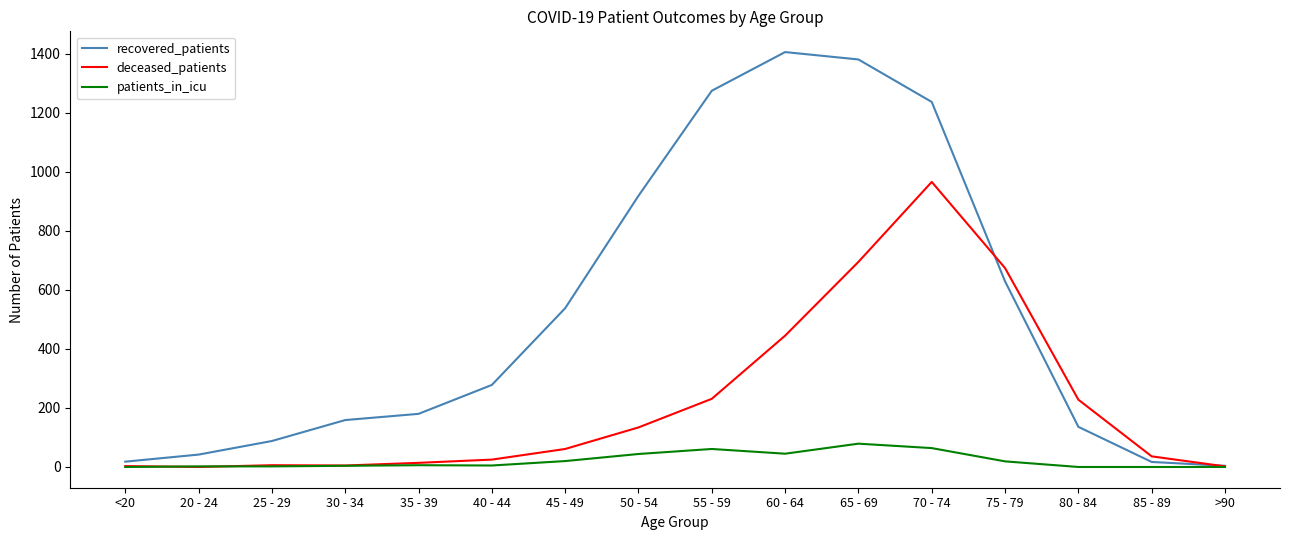

Which category has the lowest value in the recovered_patients series?

>90